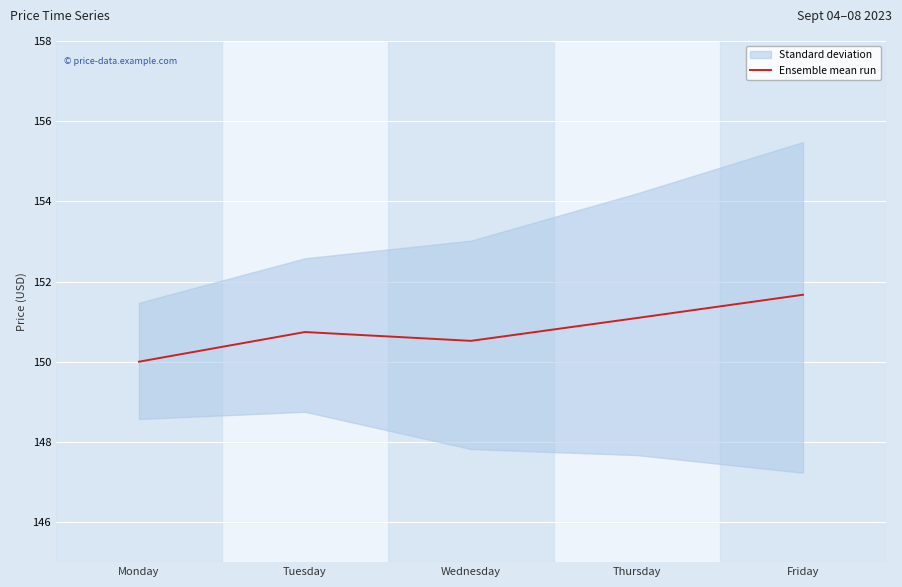

Which label corresponds to the smallest value in the chart?

Monday